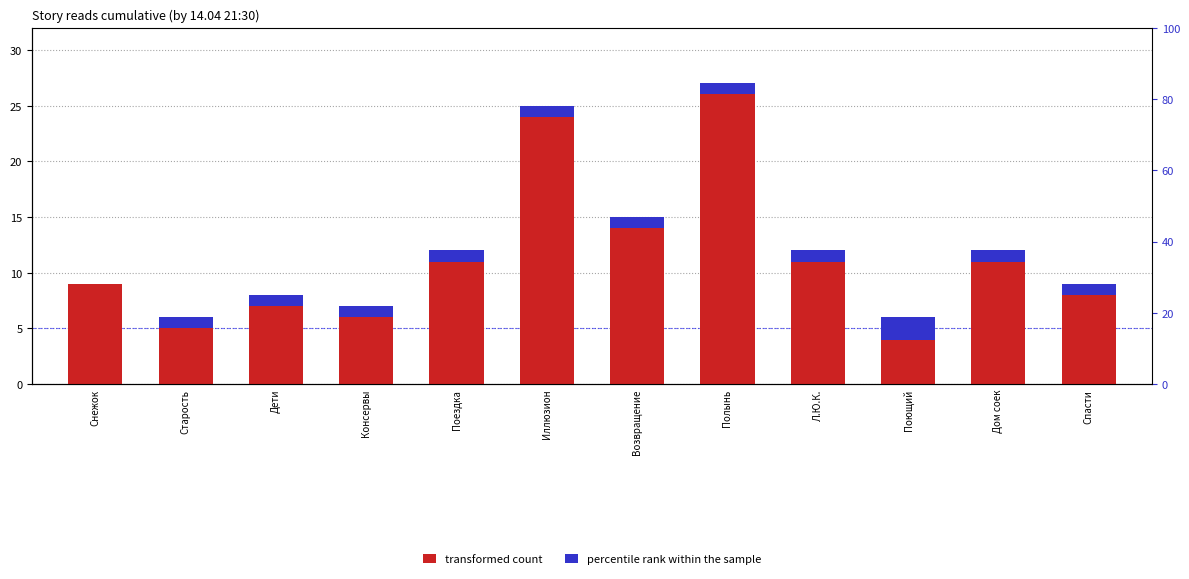

What is the difference between the second highest and second lowest values in the transformed count series?

19